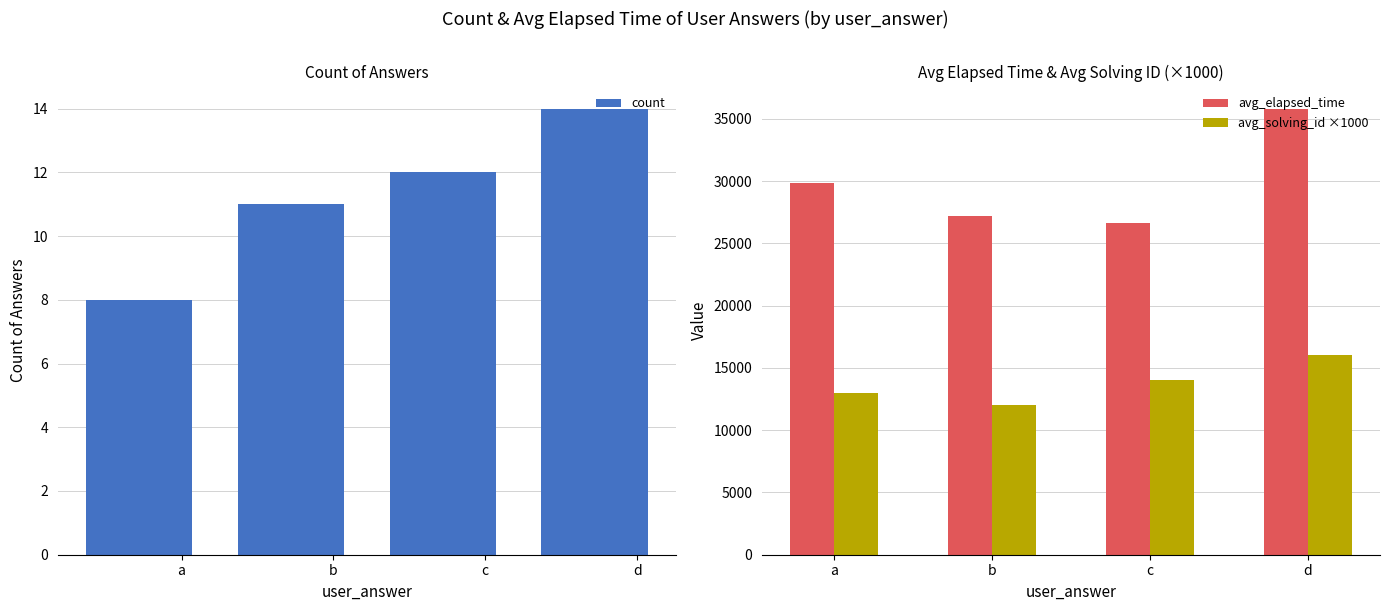

What is the value of the avg_solving_id ×1000 bar at the 1st from the left?

13000